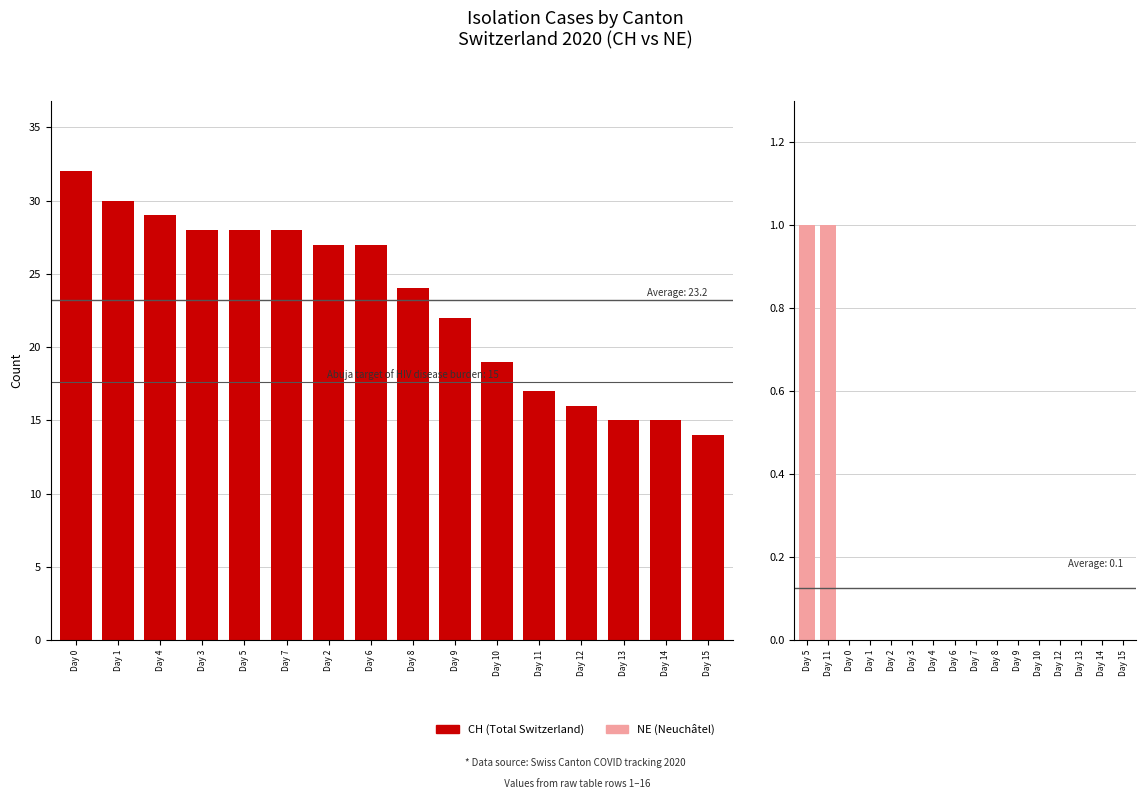

What is the label of the 16th bar from the left?

Day 15